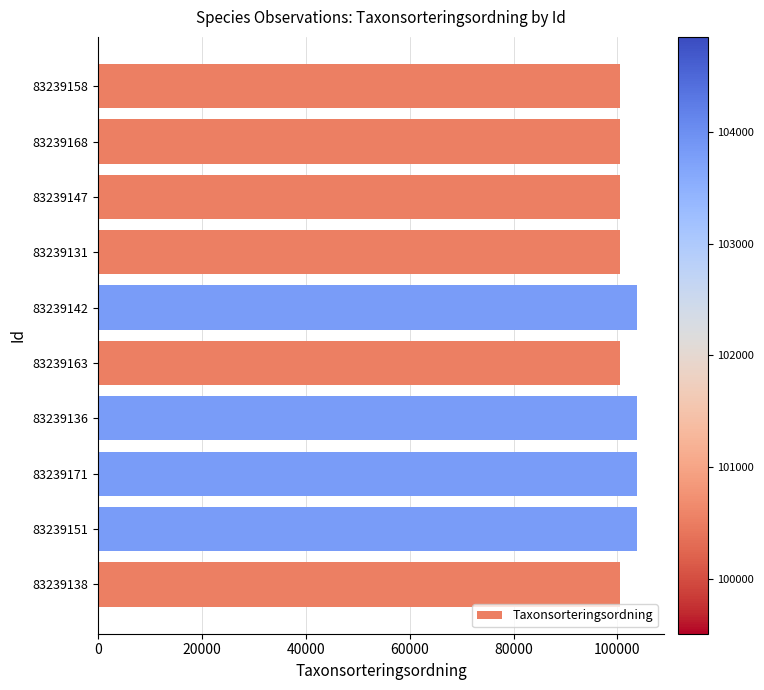

The chart shows a value of 179648 at 83239131. True or false?

False